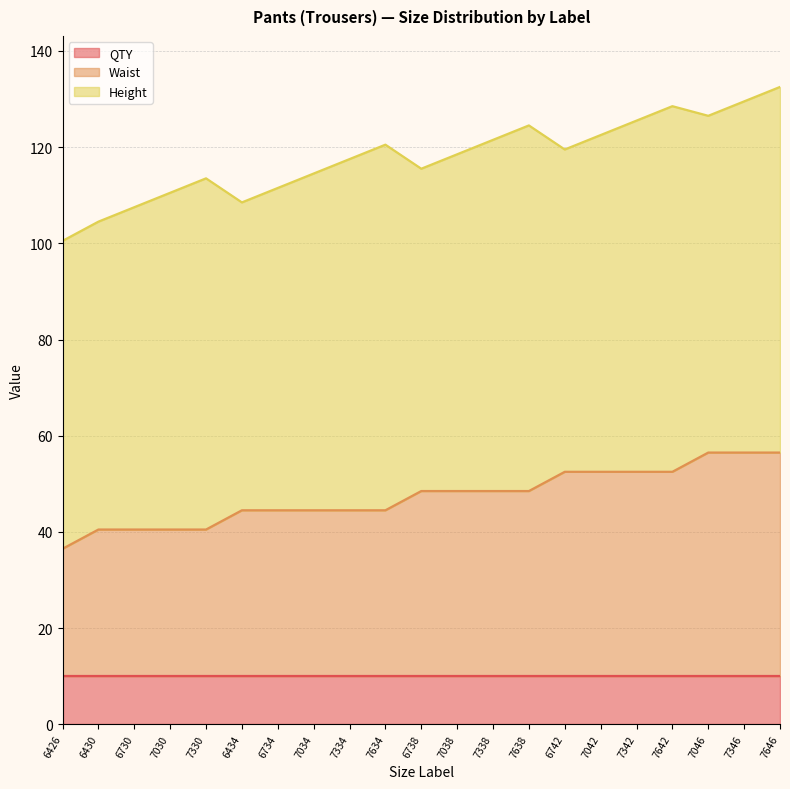

Is it true that Waist equals 34.5 at 6434?

True